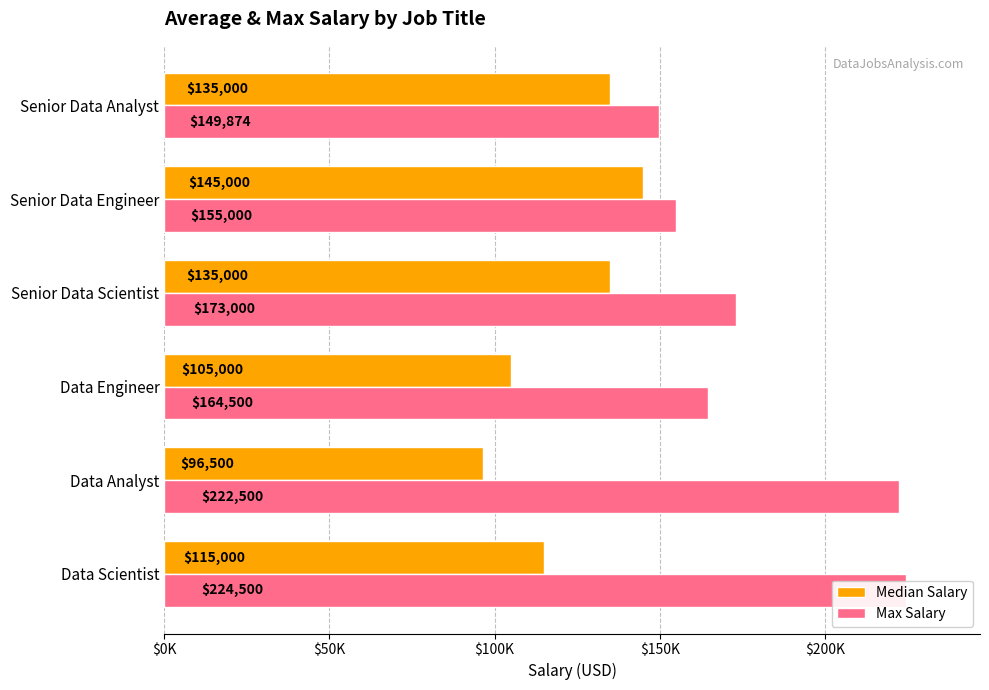

Which series has the widest spread of values?

Max Salary